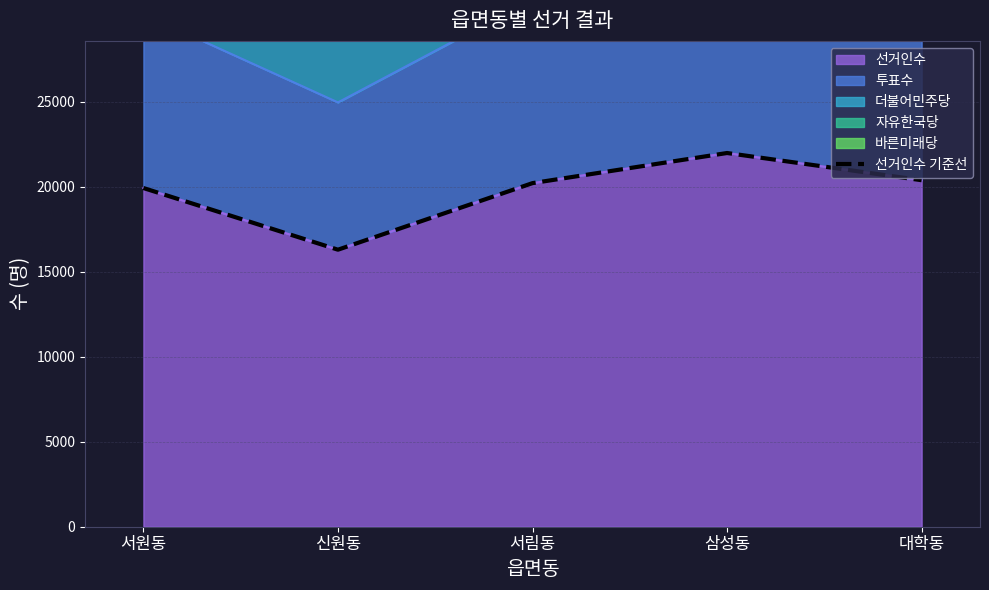

Is it true that the value at 서림동 is 20201?

True